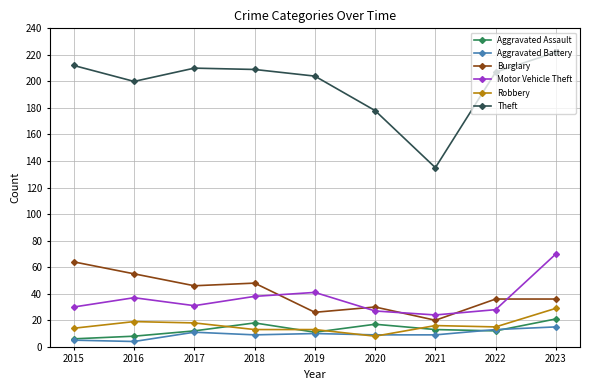

In Aggravated Battery, how many points are higher than both neighbors (excluding endpoints)?

2